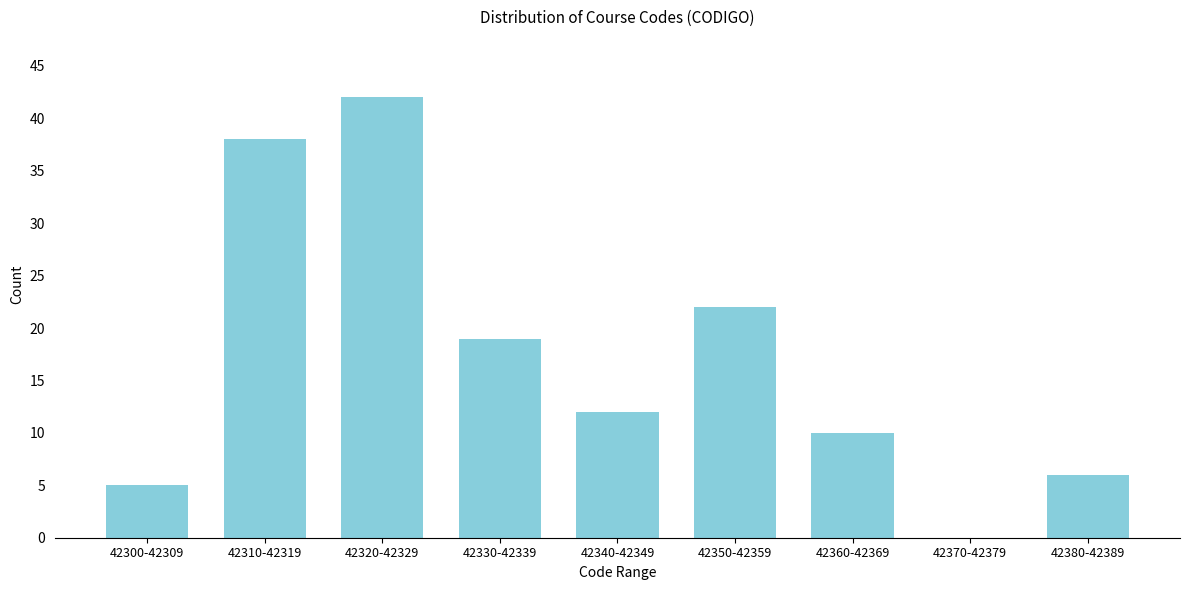

Reading left to right, extract all data points from this chart.

42300-42309=5	42310-42319=38	42320-42329=42	42330-42339=19	42340-42349=12	42350-42359=22	42360-42369=10	42370-42379=0	42380-42389=6